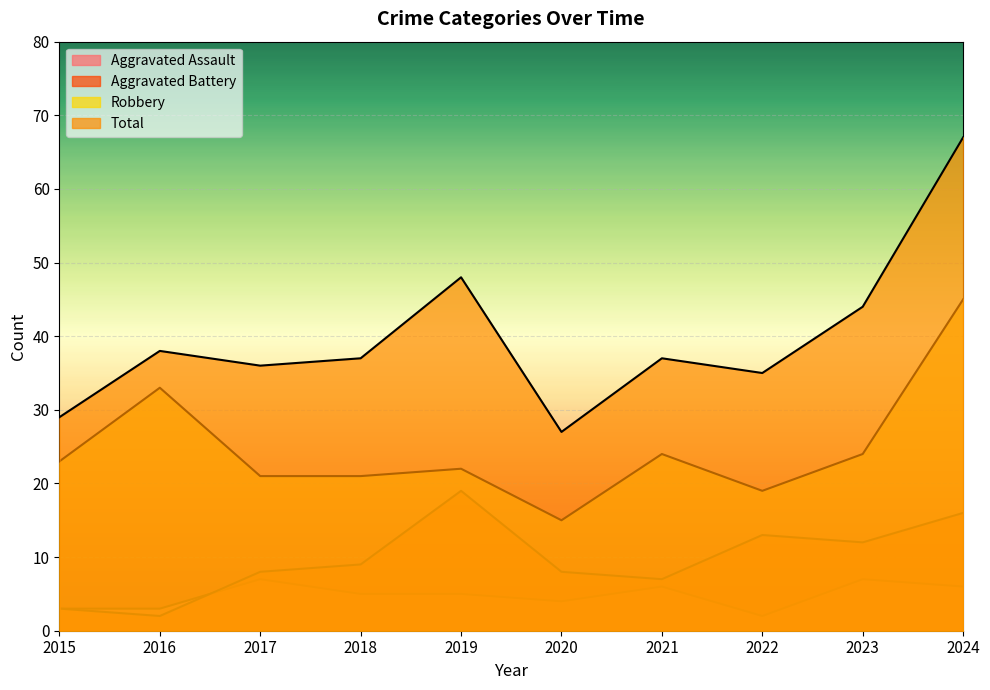

Which category has the lowest value across all series?

2022